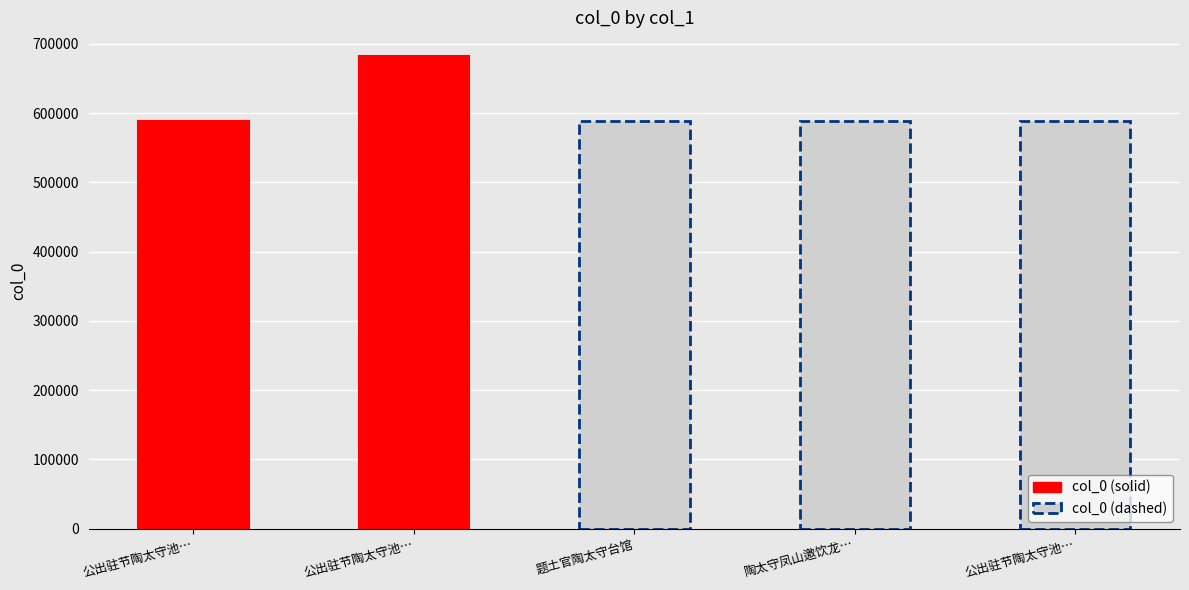

Reading right to left, what are all the values shown in this chart?

公出驻节陶太守池馆踰宿徙居行台 其一=589362	陶太守凤山邀饮龙泉寺手谈=589014	题土官陶太守台馆=589128	公出驻节陶太守池馆踰宿徙居行台=682687	公出驻节陶太守池馆踰宿徙居行台 其二=589363